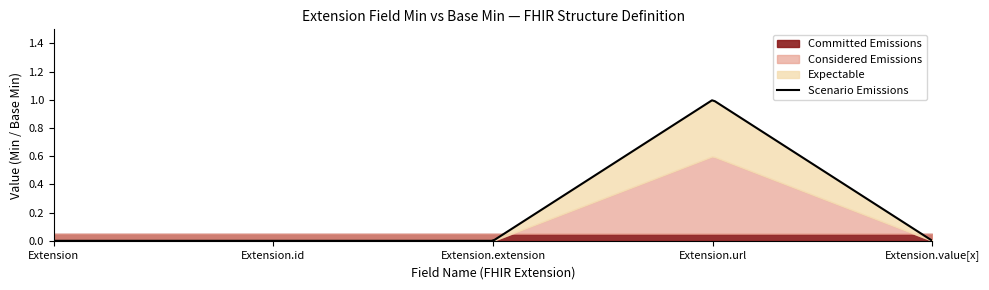

True or false: Expectable and Committed Emissions intersect in this chart.

False